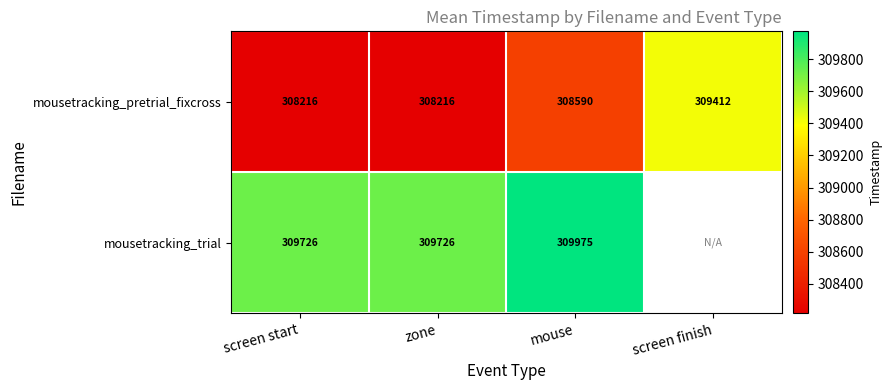

Between zone and mouse, which series saw the biggest shift?

mousetracking_pretrial_fixcross